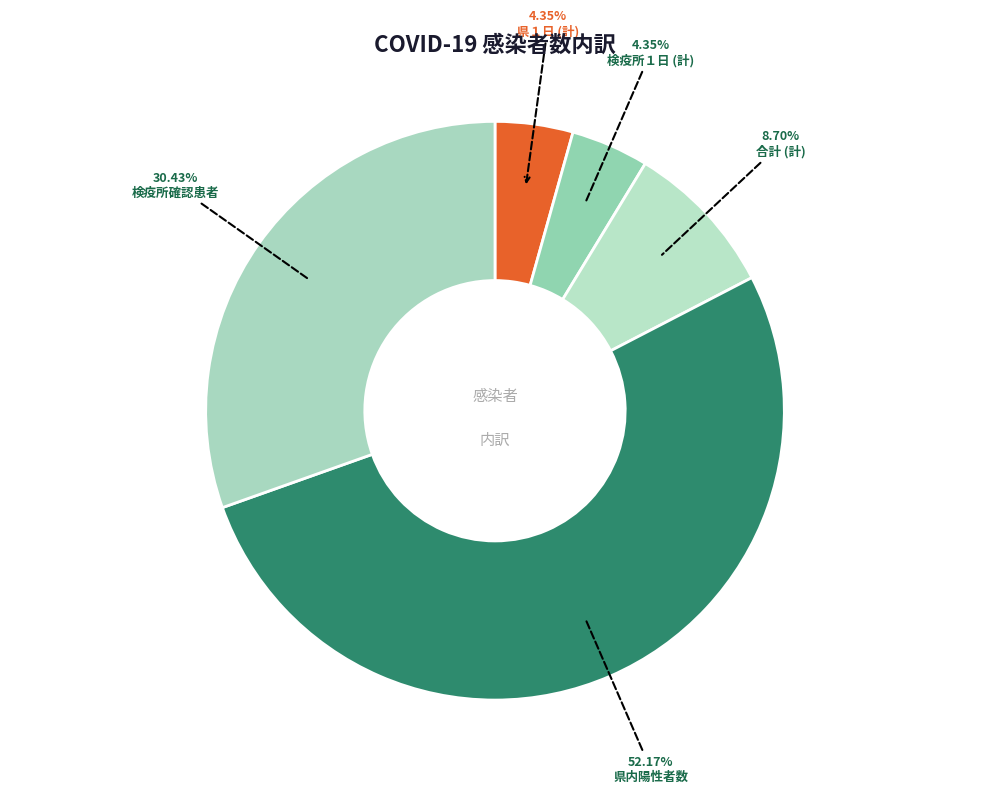

Which category has the biggest portion of the pie?

県内陽性者数